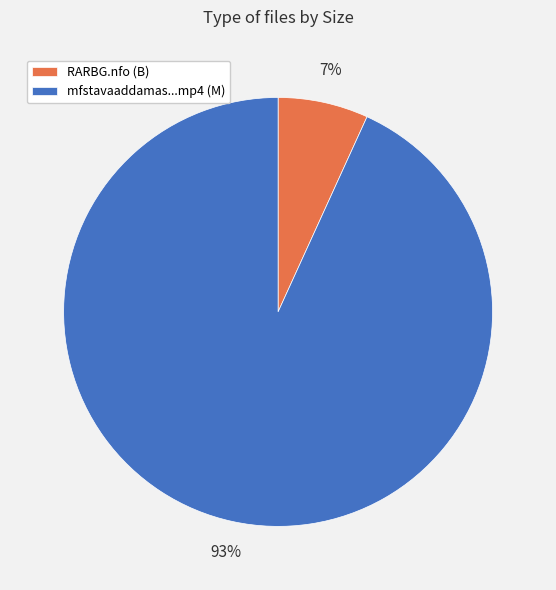

Do RARBG.nfo (B) and mfstavaaddamas...mp4 (M) together represent more than half of the pie?

Yes